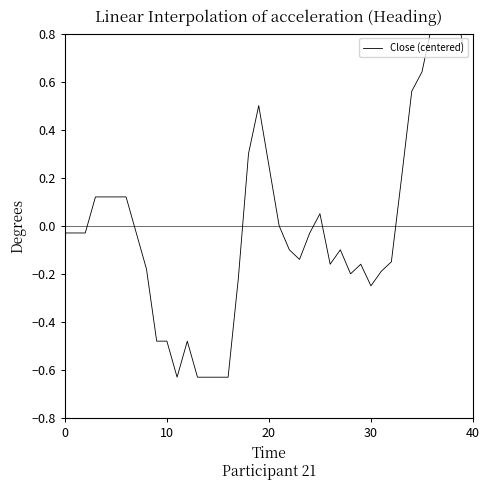

Reading left to right, list all the values displayed in this chart.

-0.0	-0.0	-0.0	0.1	0.1	0.1	0.1	-0.0	-0.2	-0.5	-0.5	-0.6	-0.5	-0.6	-0.6	-0.6	-0.6	-0.2	0.3	0.5	0.3	0.0	-0.1	-0.1	-0.0	0.1	-0.2	-0.1	-0.2	-0.2	-0.2	-0.2	-0.1	0.2	0.6	0.6	0.8	1.0	1.0	0.8